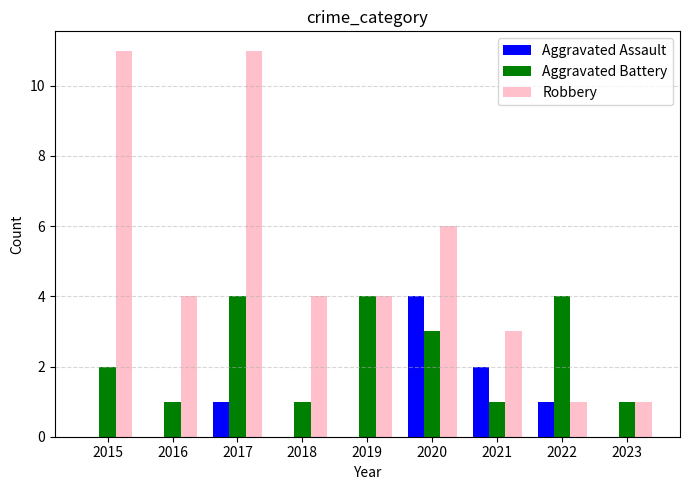

What is the maximum value shown in the chart?

11